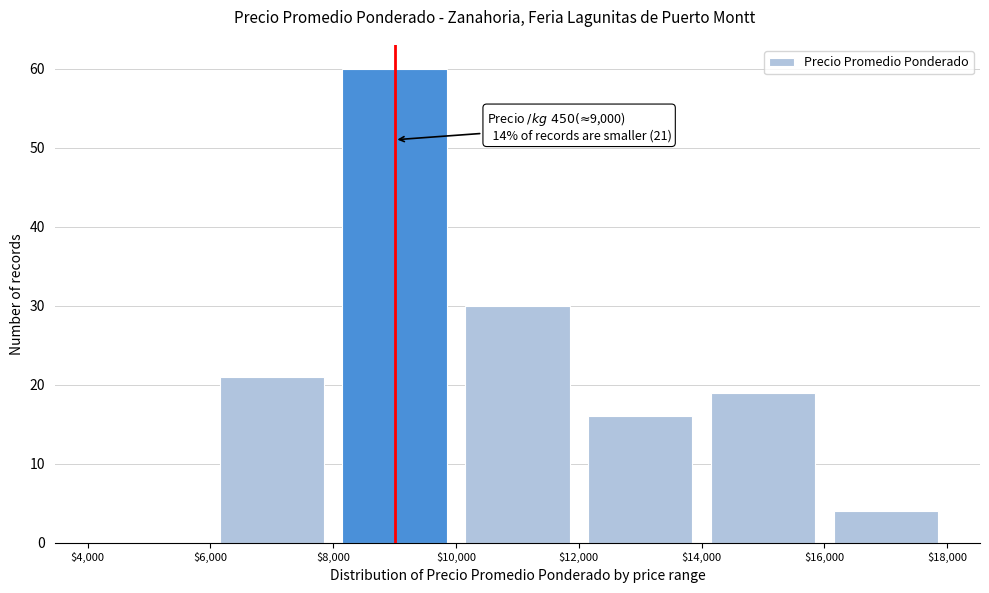

Which range on the x-axis has the tallest bar?

$8,000 to $10,000